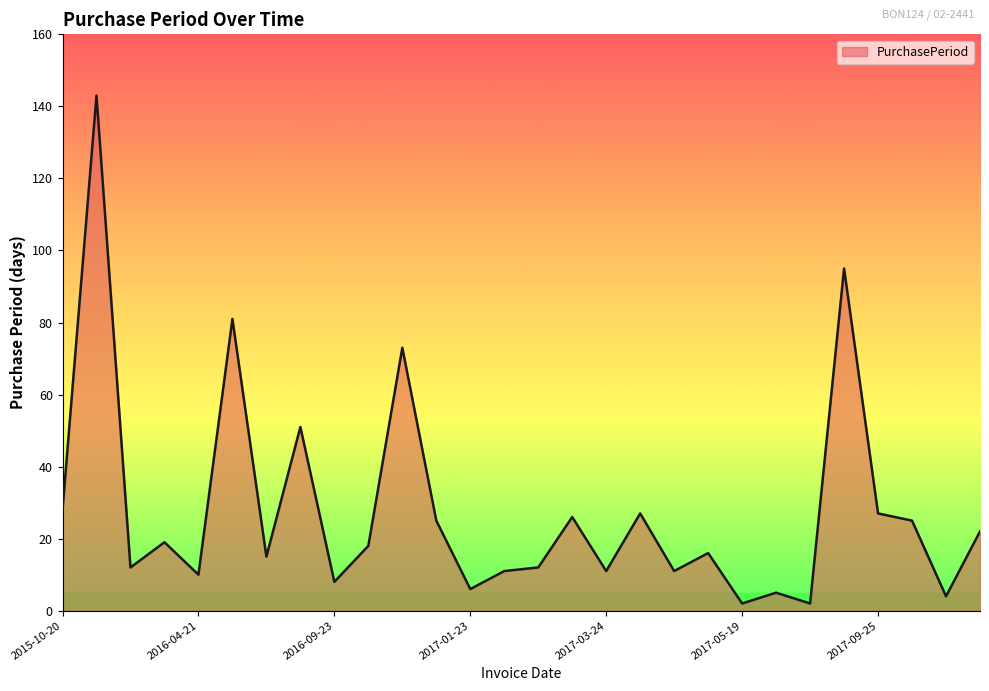

What is the maximum value shown in the chart?

143